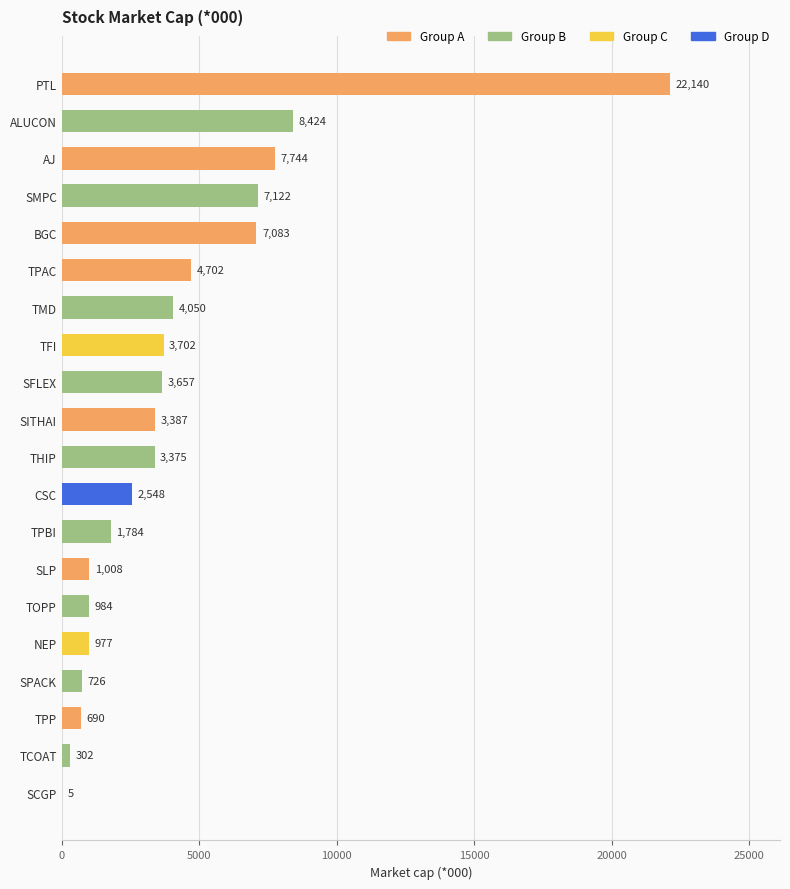

What is the sum of the values at TMD and TOPP?

5034.0